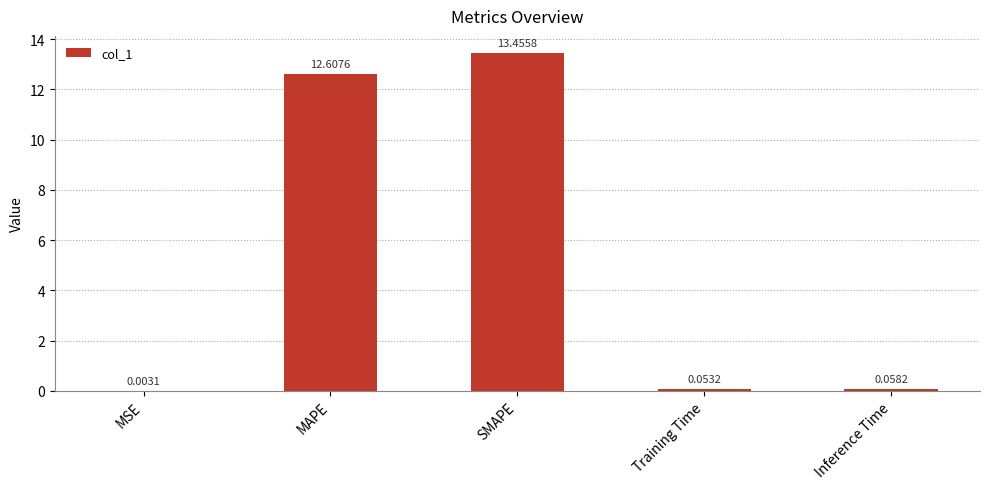

Which label corresponds to the largest value in the chart?

SMAPE